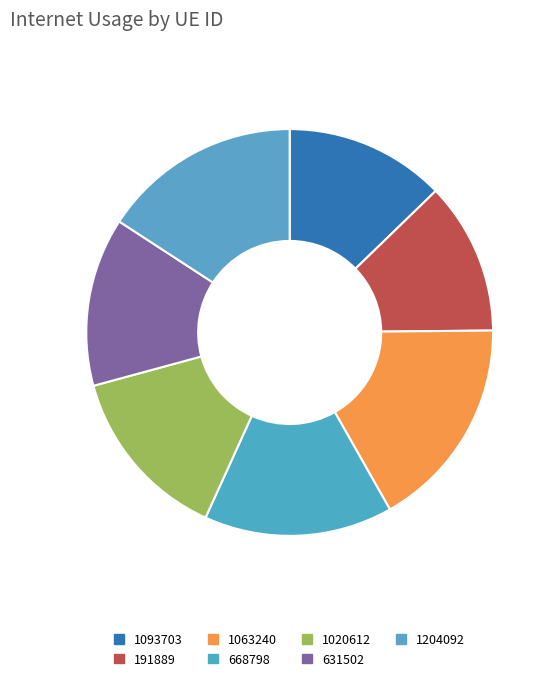

How many segments does this pie chart have?

7